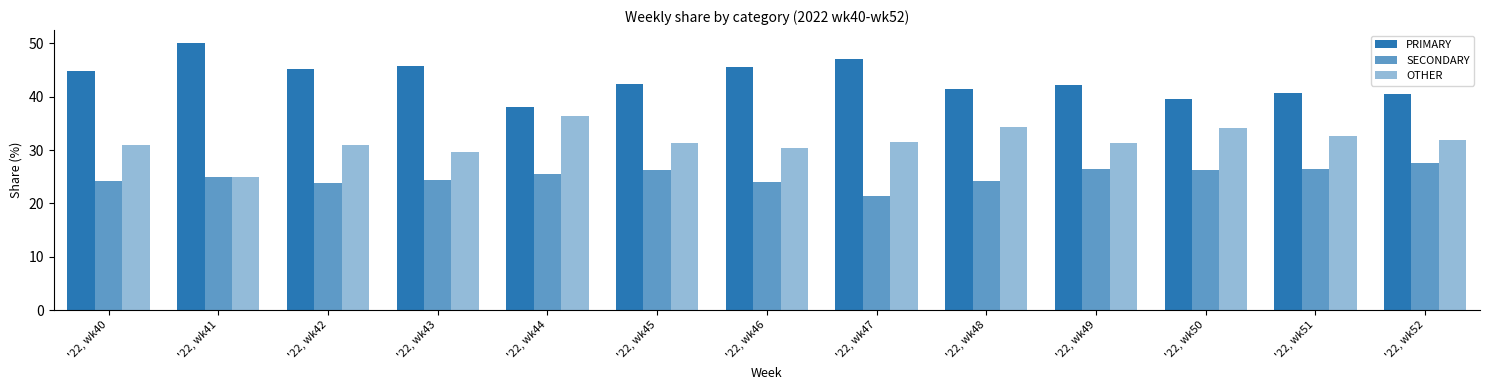

Which series changed the most between '22, wk40 and '22, wk50?

PRIMARY